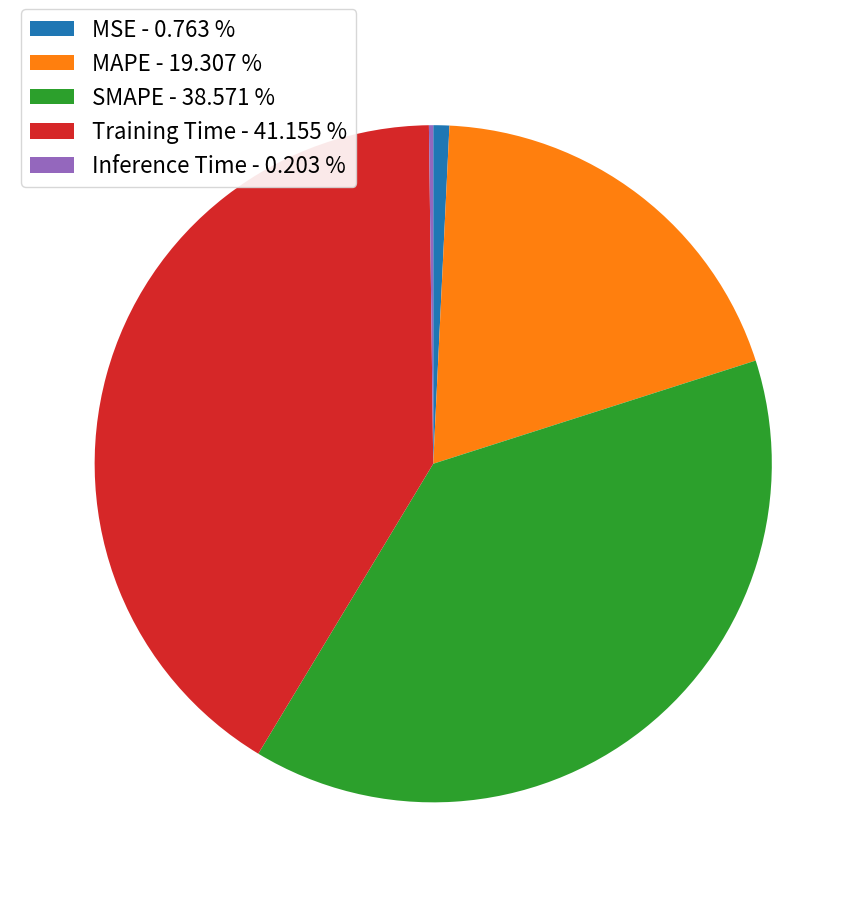

True or false: Training Time accounts for 41% of the total.

True